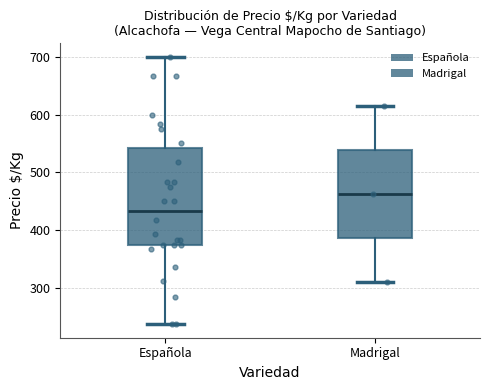

Comparing the boxes themselves (not the whiskers), which one is the tallest?

Española